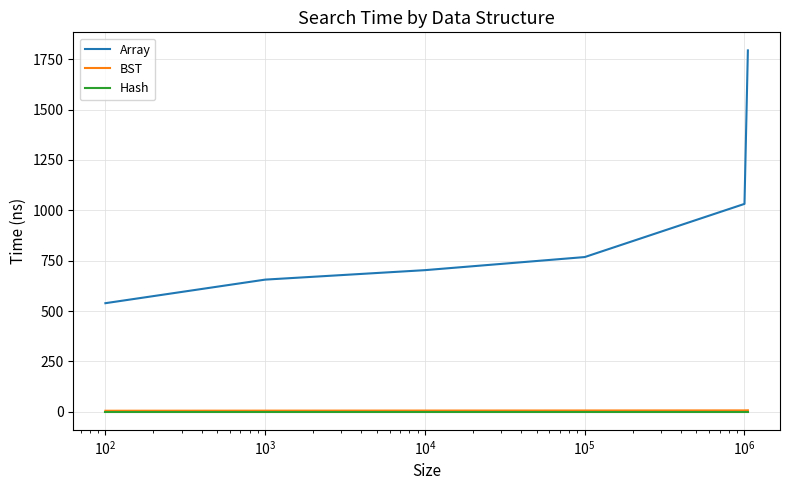

What is the sum of all Array values?

5492.0